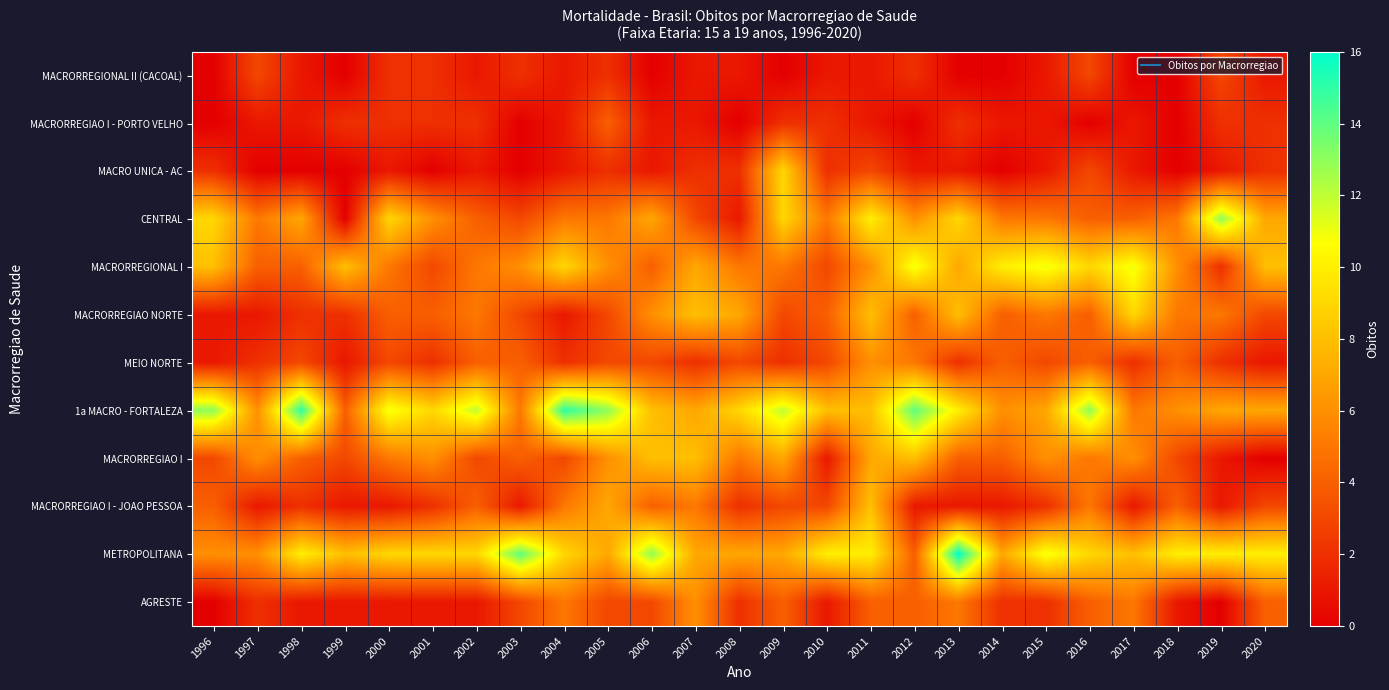

At how many categories does at least one series exceed 3?

25